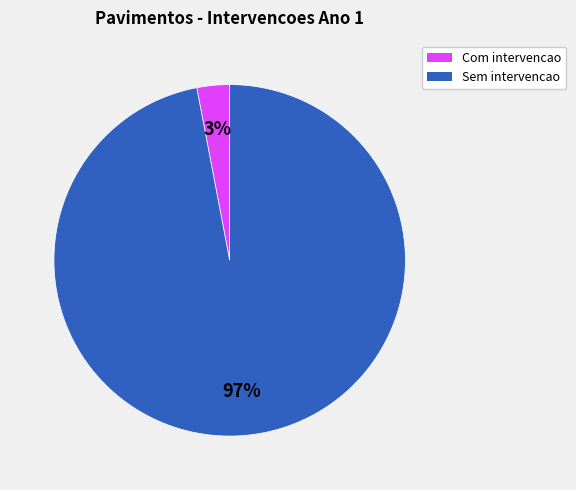

To the nearest percent, what is the average slice percentage?

50%